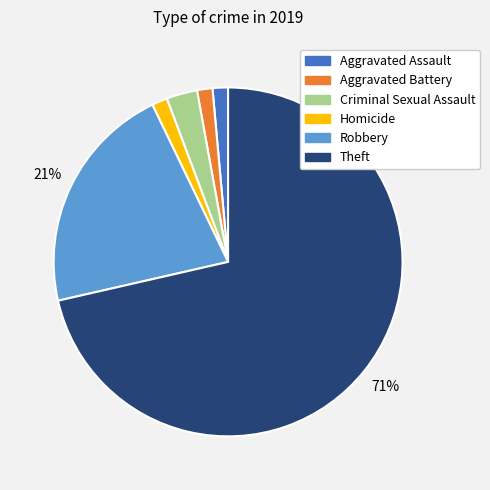

The Robbery slice represents 16% of the pie. True or false?

False